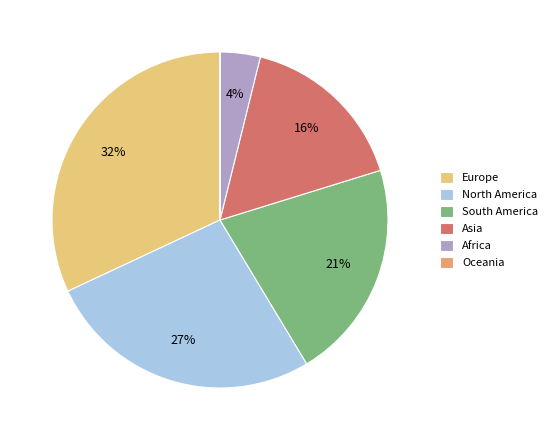

Between Asia and South America, which is larger?

South America